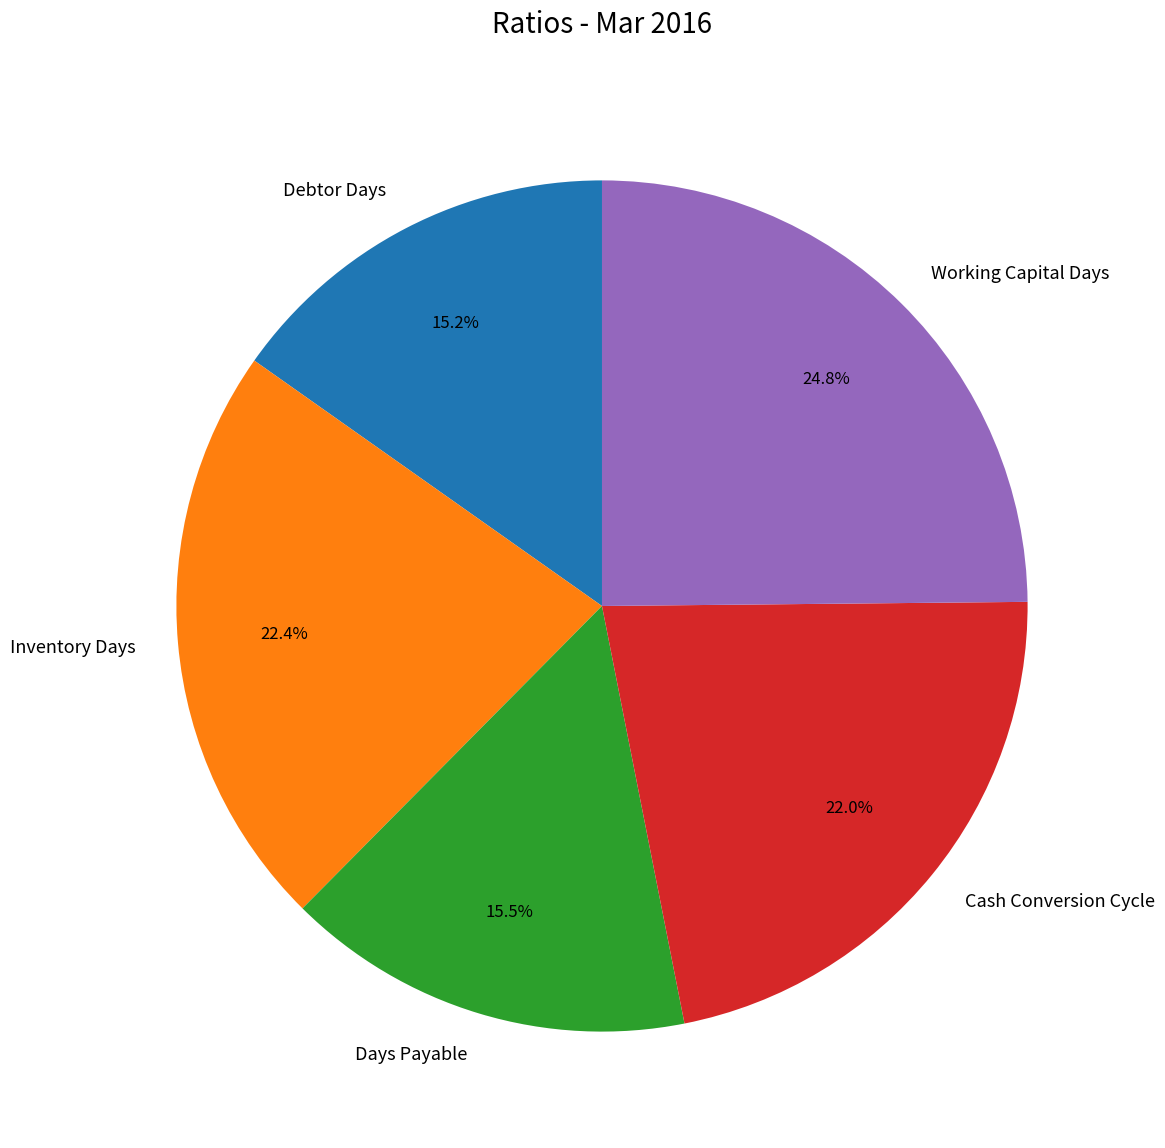

Does Cash Conversion Cycle represent more than half of the total?

No